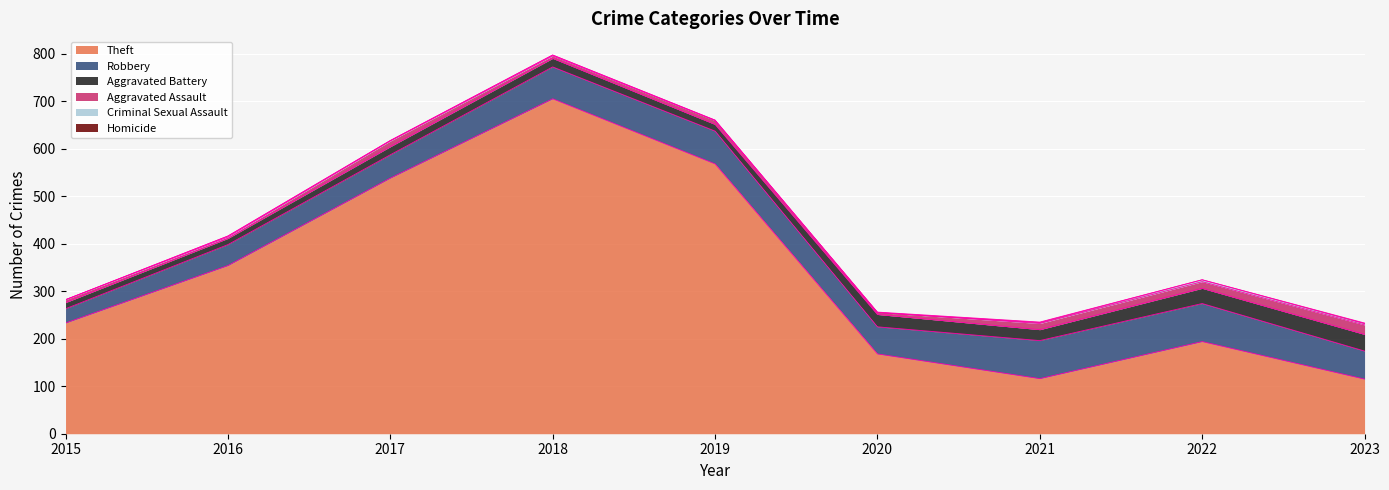

True or false: Theft and Aggravated Assault intersect in this chart.

False